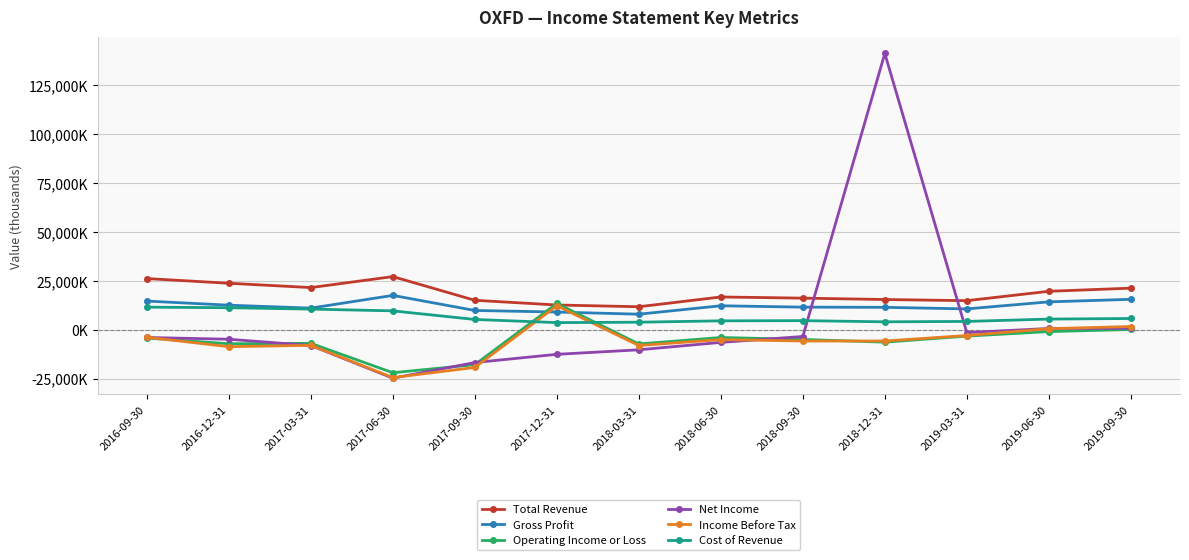

In Operating Income or Loss, how many points are lower than both neighbors (excluding endpoints)?

4